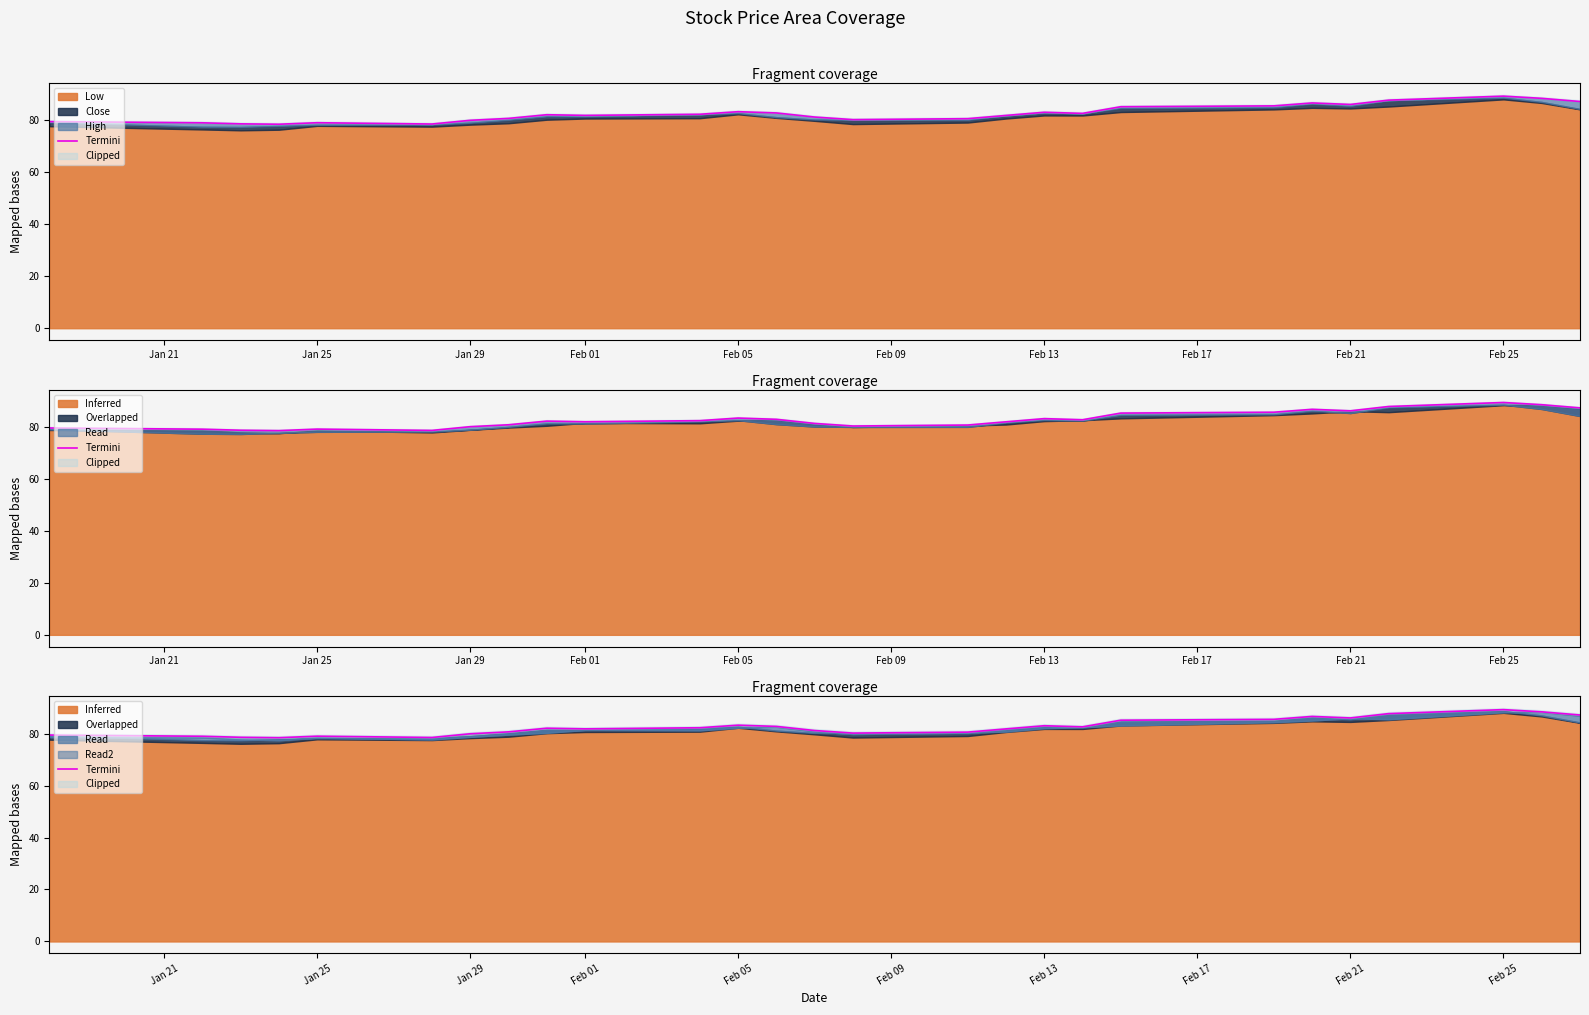

What is the label of the 2nd point from the left?

Jan 25